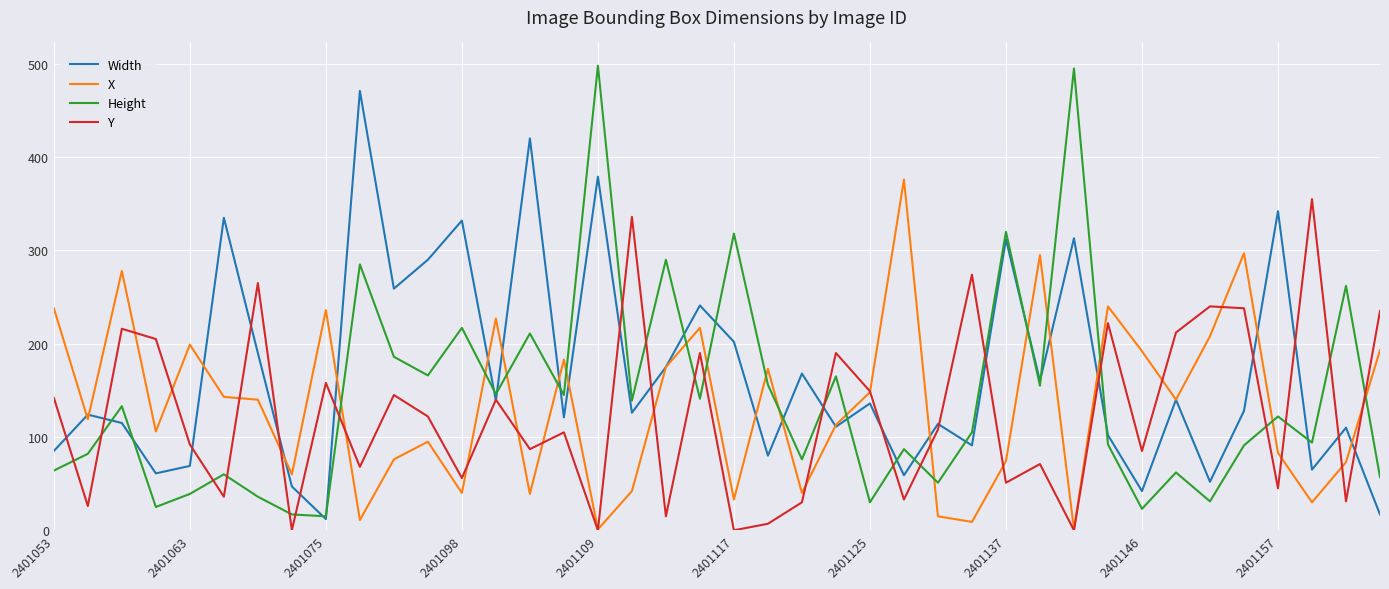

Does the chart display data point markers on the line(s)?

No